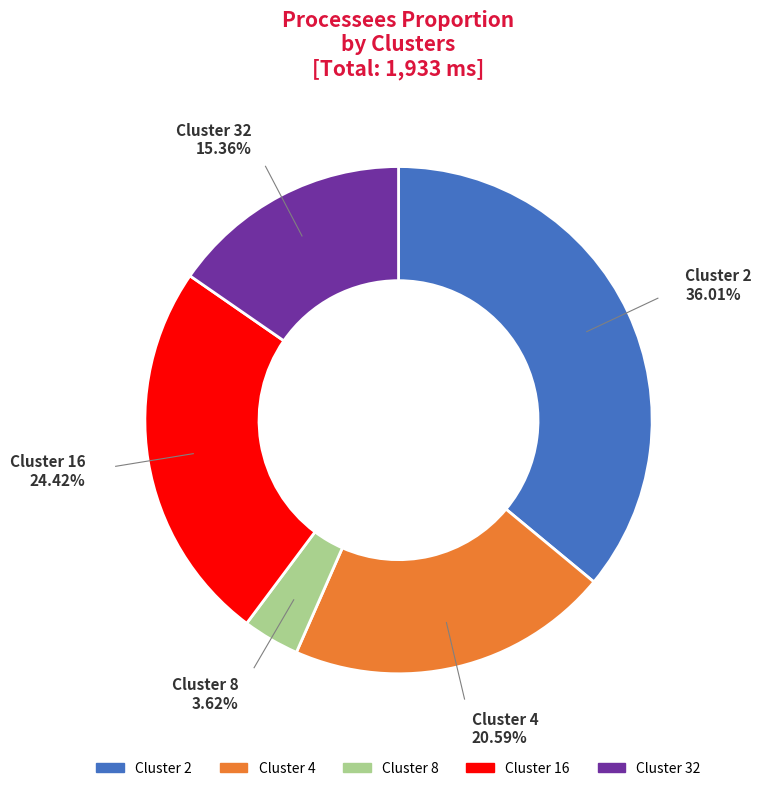

How many slices are in this pie chart?

5